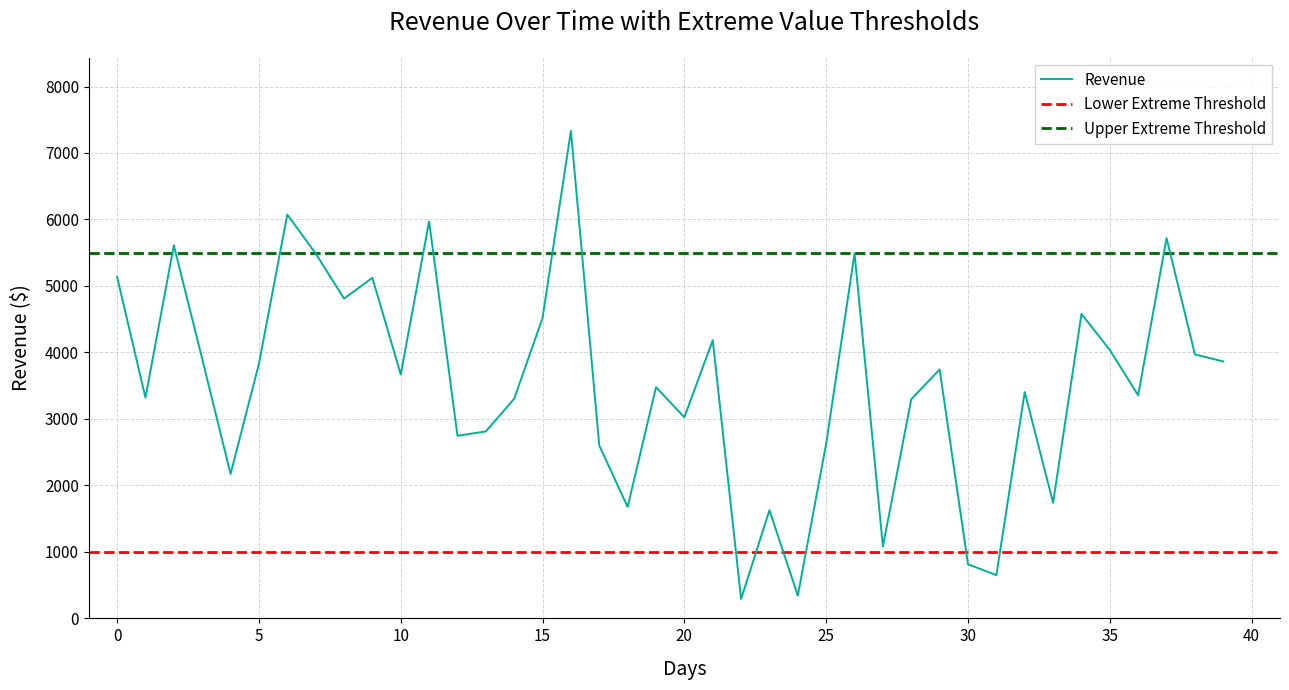

What is the value of the 14th point from the left?

2812.1